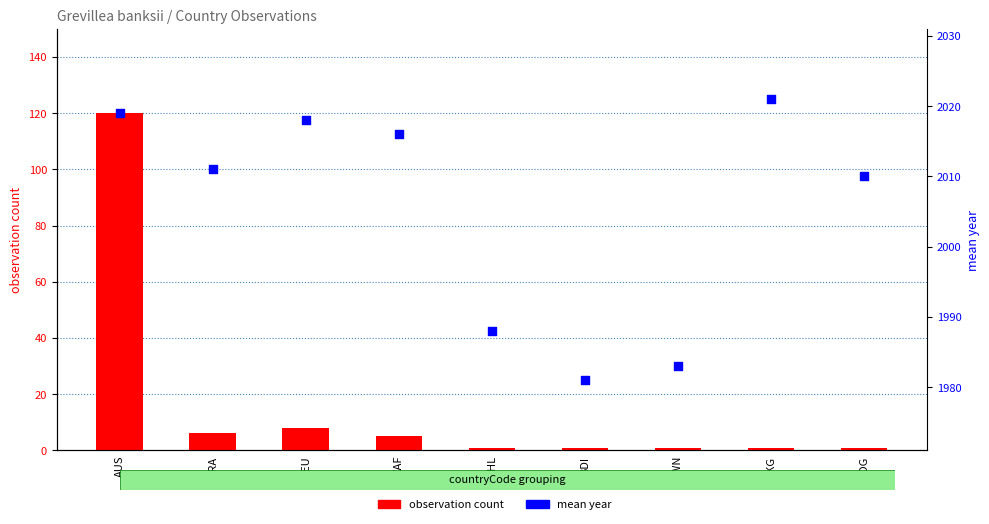

What are all the series names shown in the legend?

observation count, mean year